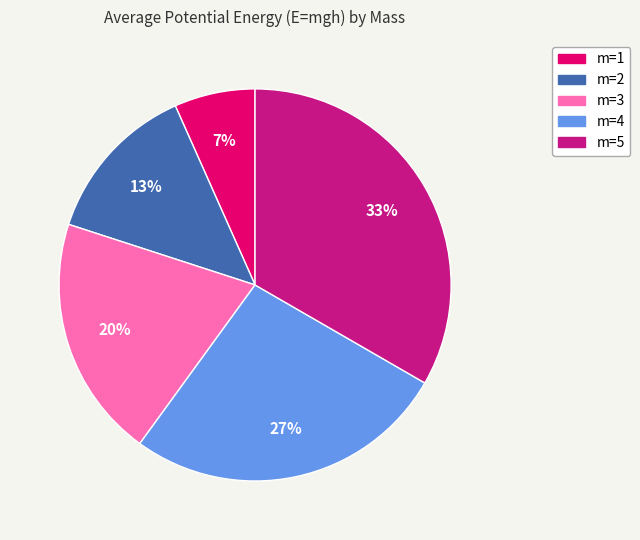

Count the number of slices in the pie.

5